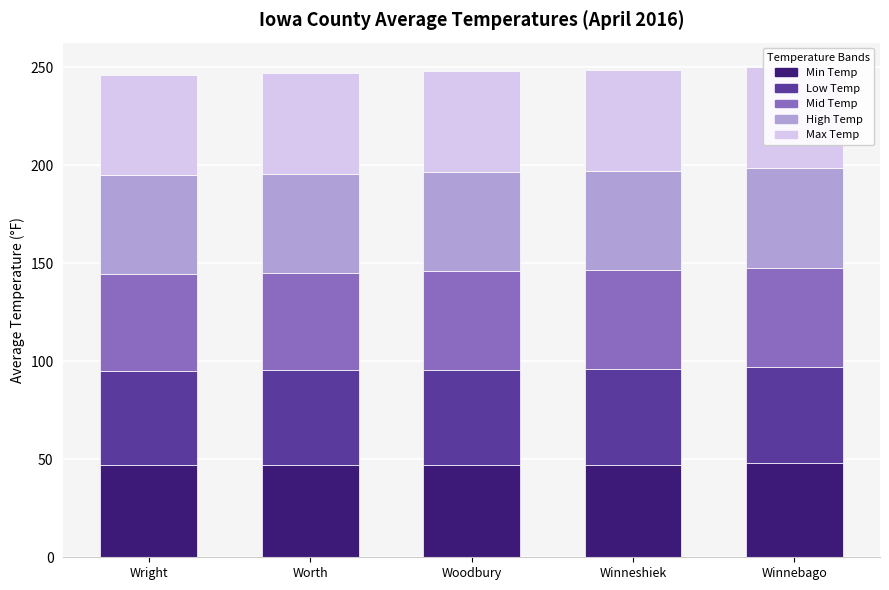

What value does the Max Temp series have at Woodbury?

51.4